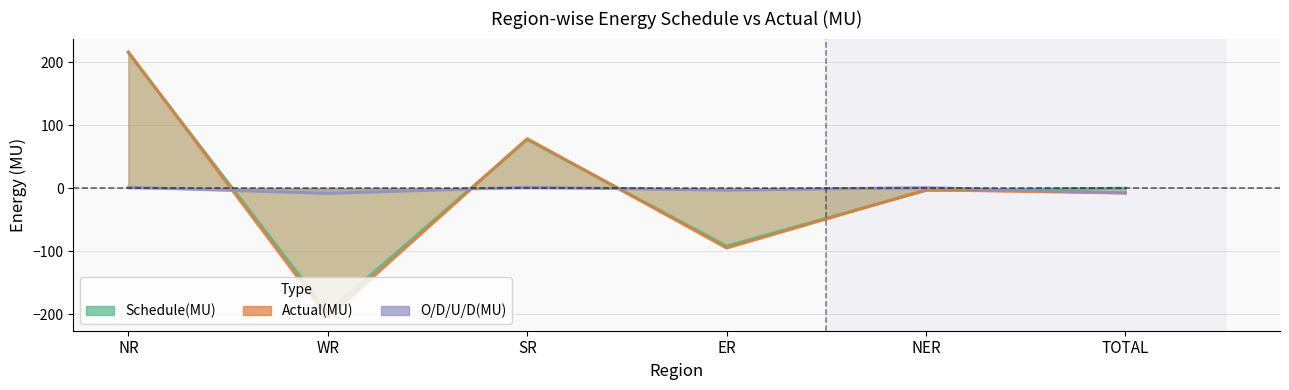

Which series changed the most between NER and TOTAL?

O/D/U/D(MU)